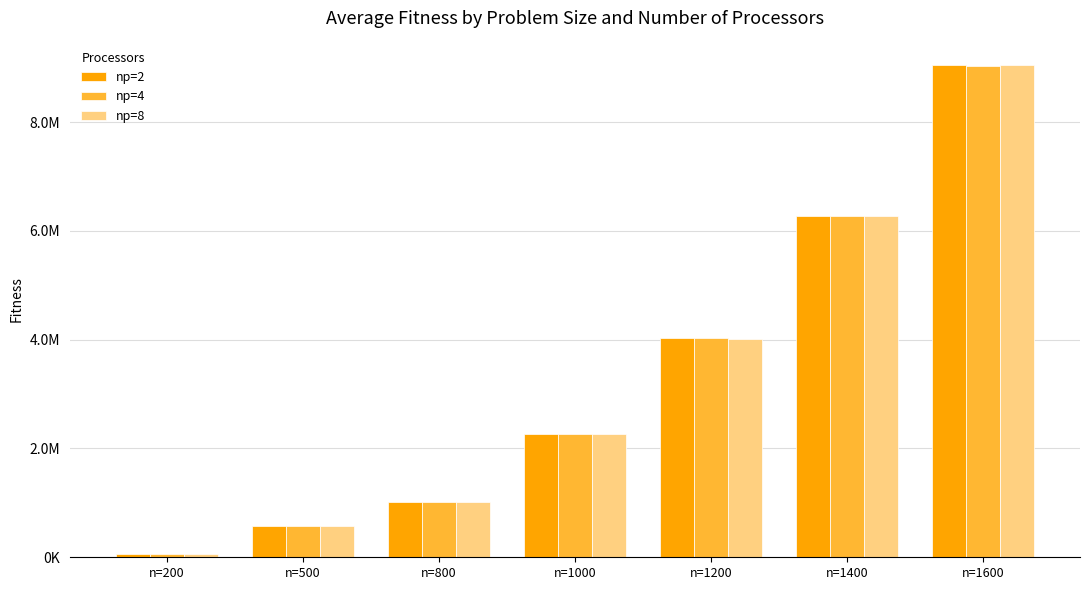

Rank the series at n=1000 from lowest to highest value.

np=8, np=2, np=4